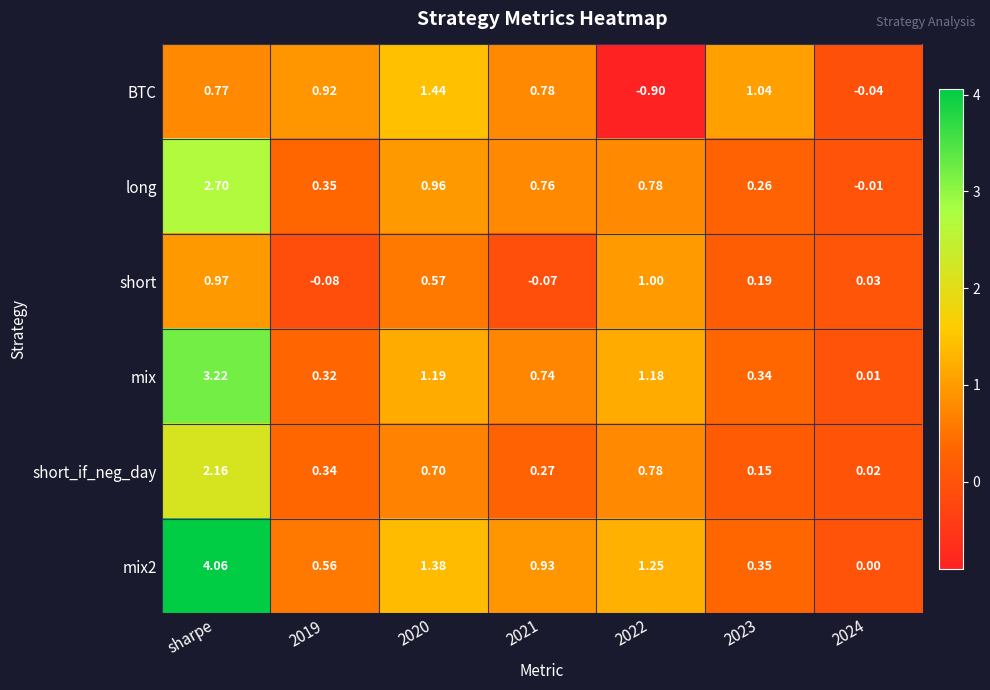

Rank the series by their maximum value, from highest to lowest.

mix2, mix, long, short_if_neg_day, BTC, short